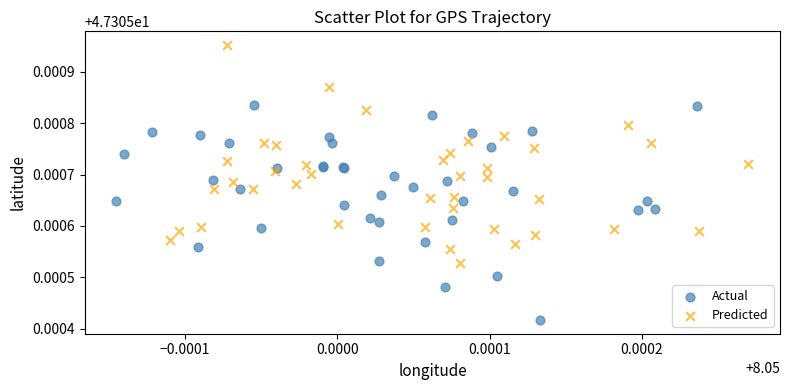

What are all the series names shown in the legend?

Actual, Predicted